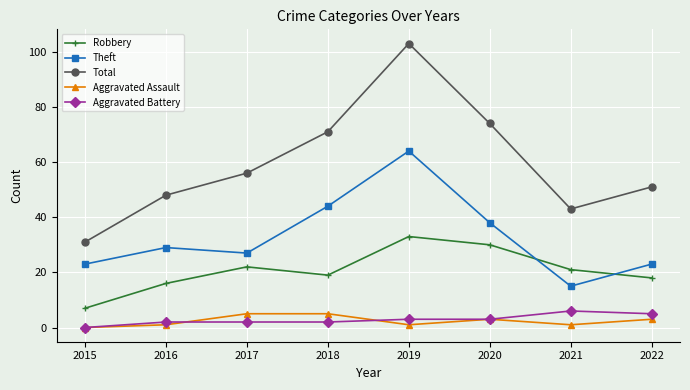

What is the spread (max minus min) of values at 2020?

71